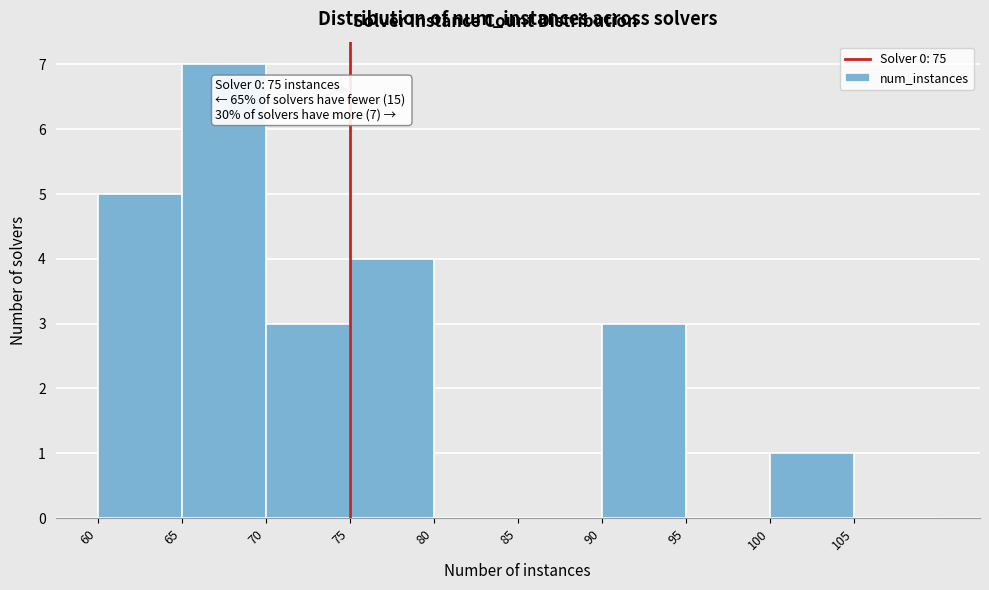

Which range on the x-axis has the tallest bar?

65 to 70